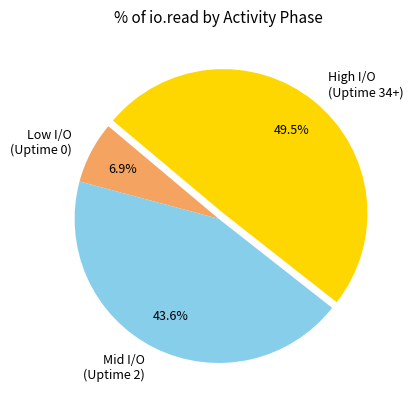

Does High I/O (Uptime 34+) account for over 50% of the chart?

No